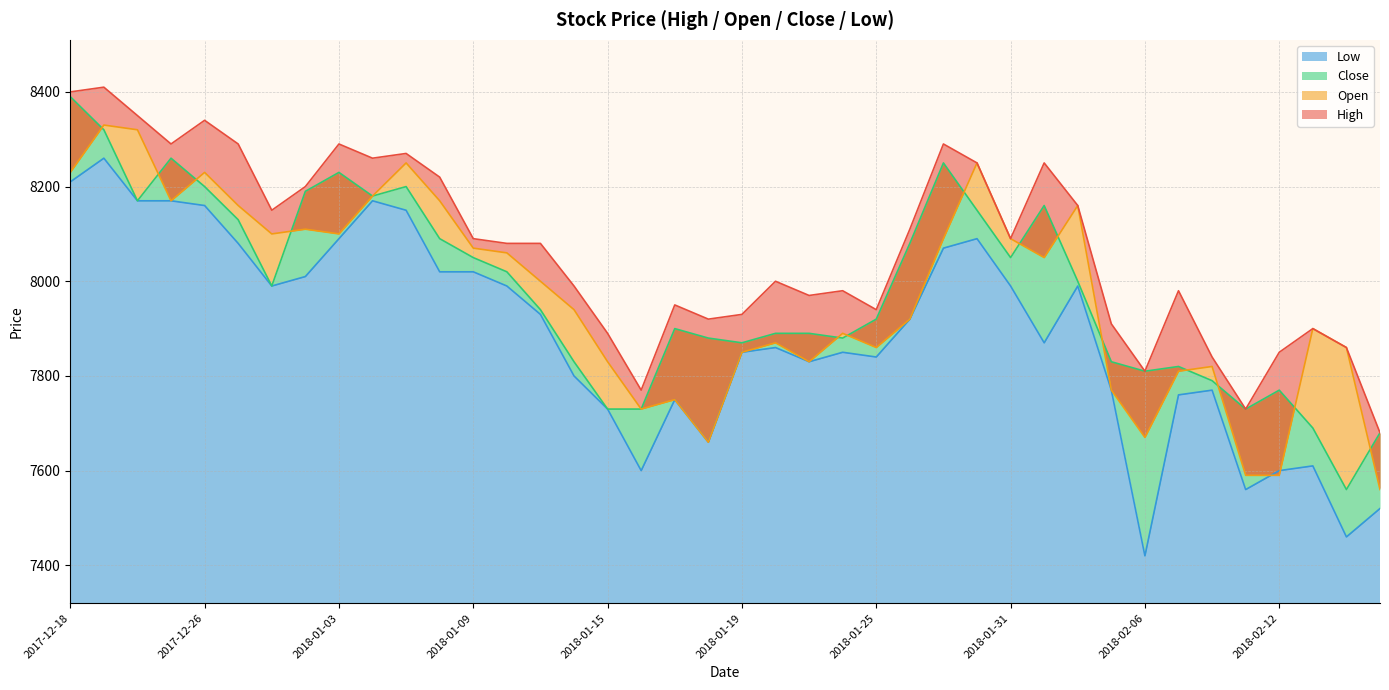

True or false: Low has a value of 13089 at 2018-01-10.

False